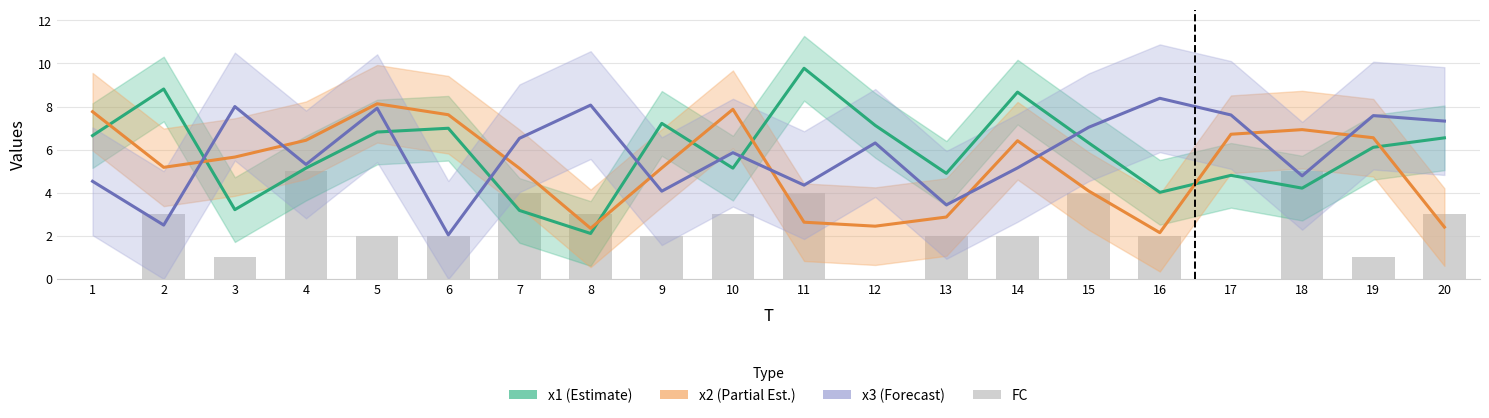

Reading left to right, transcribe all the data shown in this chart.

x1: 6.7	8.8	3.2	5.1	6.8	7.0	3.2	2.1	7.2	5.1	9.8	7.1	4.9	8.7	6.3	4.0	4.8	4.2	6.1	6.5
x2: 7.8	5.2	5.7	6.4	8.1	7.6	5.1	2.4	5.2	7.9	2.6	2.5	2.9	6.4	4.1	2.1	6.7	6.9	6.6	2.4
x3: 4.5	2.5	8.0	5.3	7.9	2.0	6.5	8.1	4.1	5.9	4.4	6.3	3.4	5.2	7.0	8.4	7.6	4.8	7.6	7.3
FC: 0.0	3.0	1.0	5.0	2.0	2.0	4.0	3.0	2.0	3.0	4.0	0.0	2.0	2.0	4.0	2.0	0.0	5.0	1.0	3.0